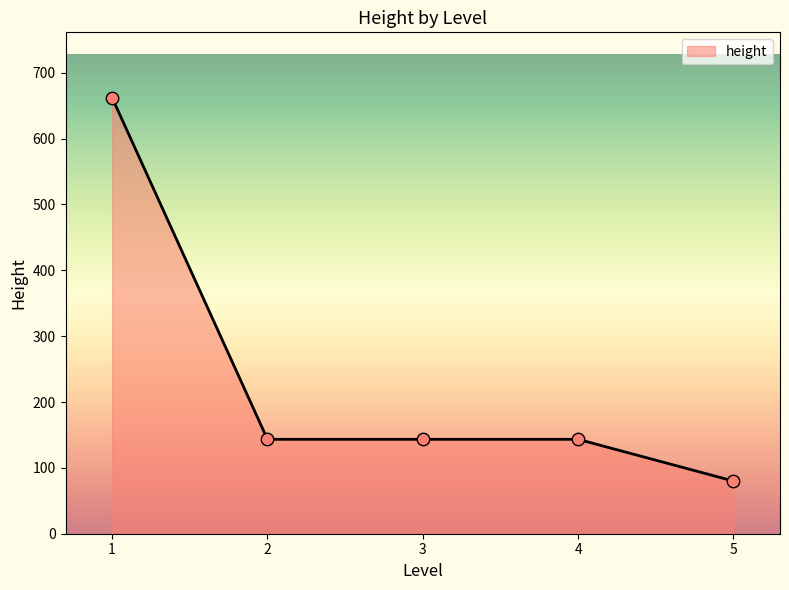

Approximately how many times larger is the value at 3 compared to 4?

1.0